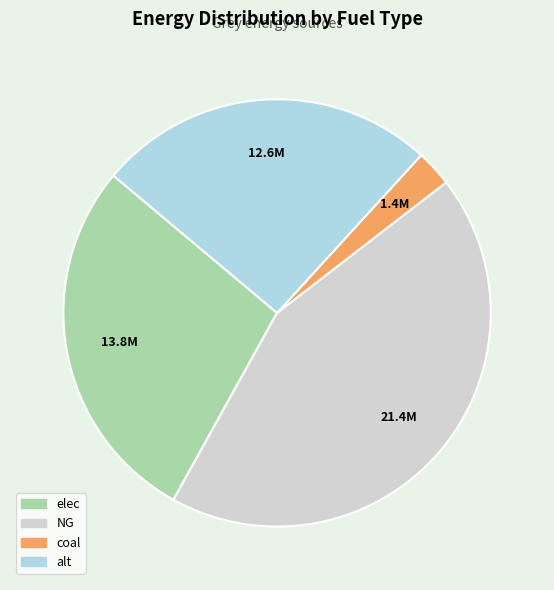

Does coal account for over 50% of the chart?

No